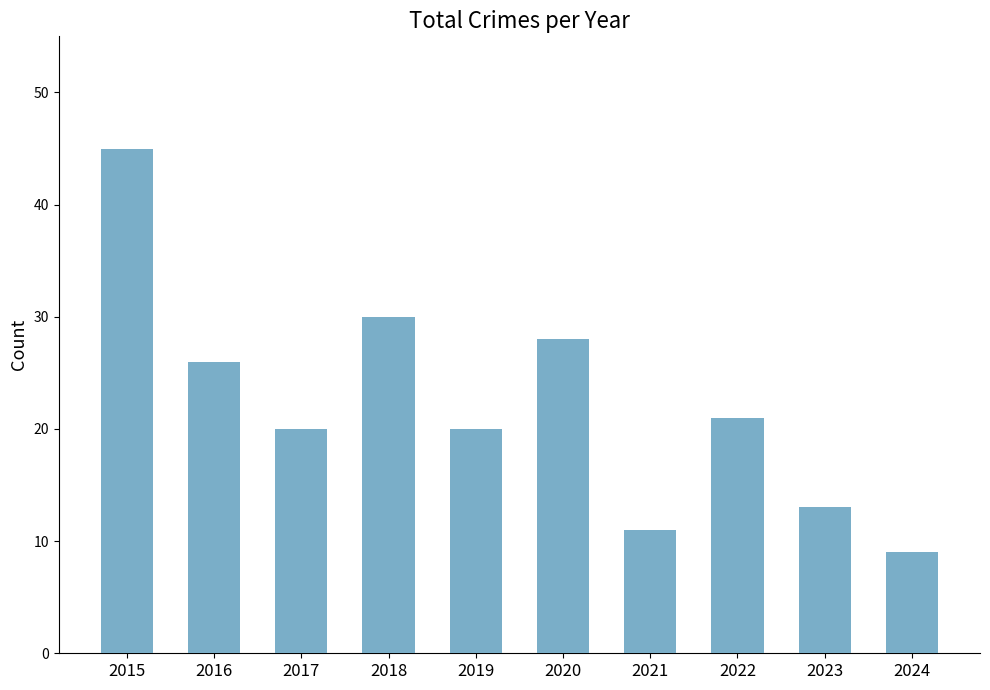

Are the bars horizontal?

No